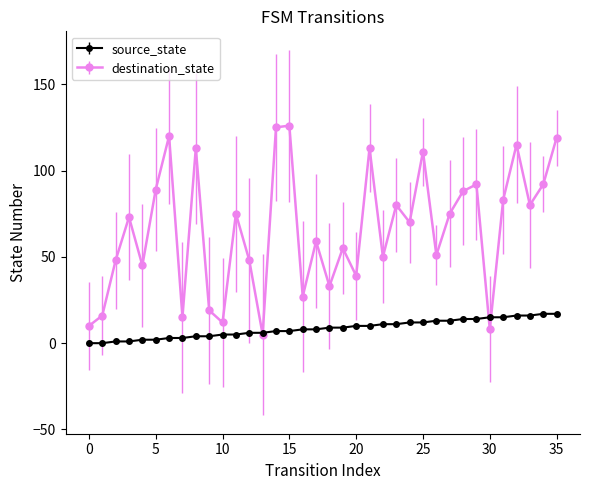

List the series in order of their overall mean, highest first.

destination_state, source_state